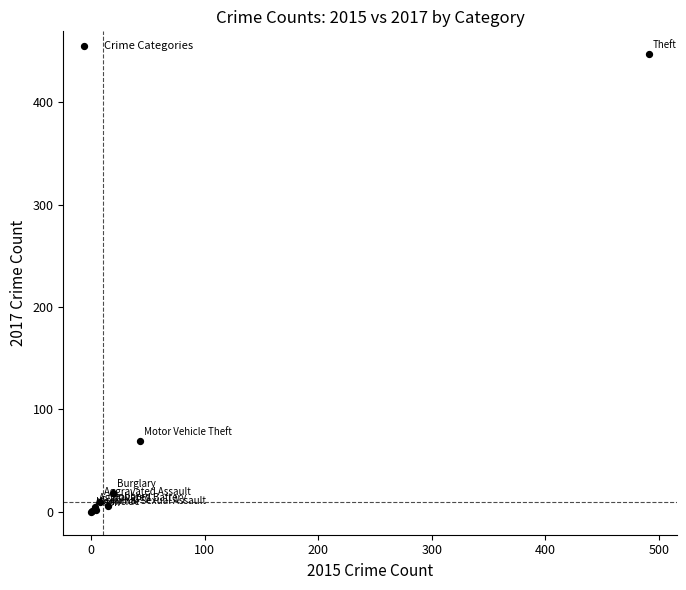

What Y value in the scatter plot is closest to 223?

69